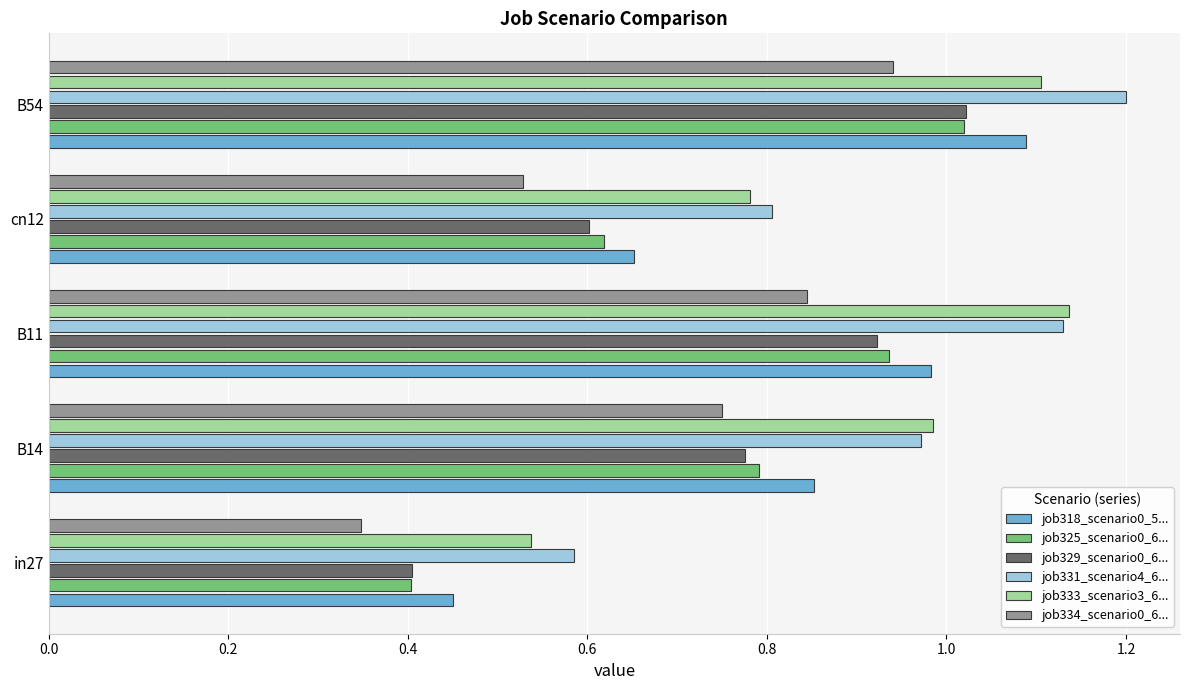

What is the sum of all job325_scenario0_6... values?

3.8